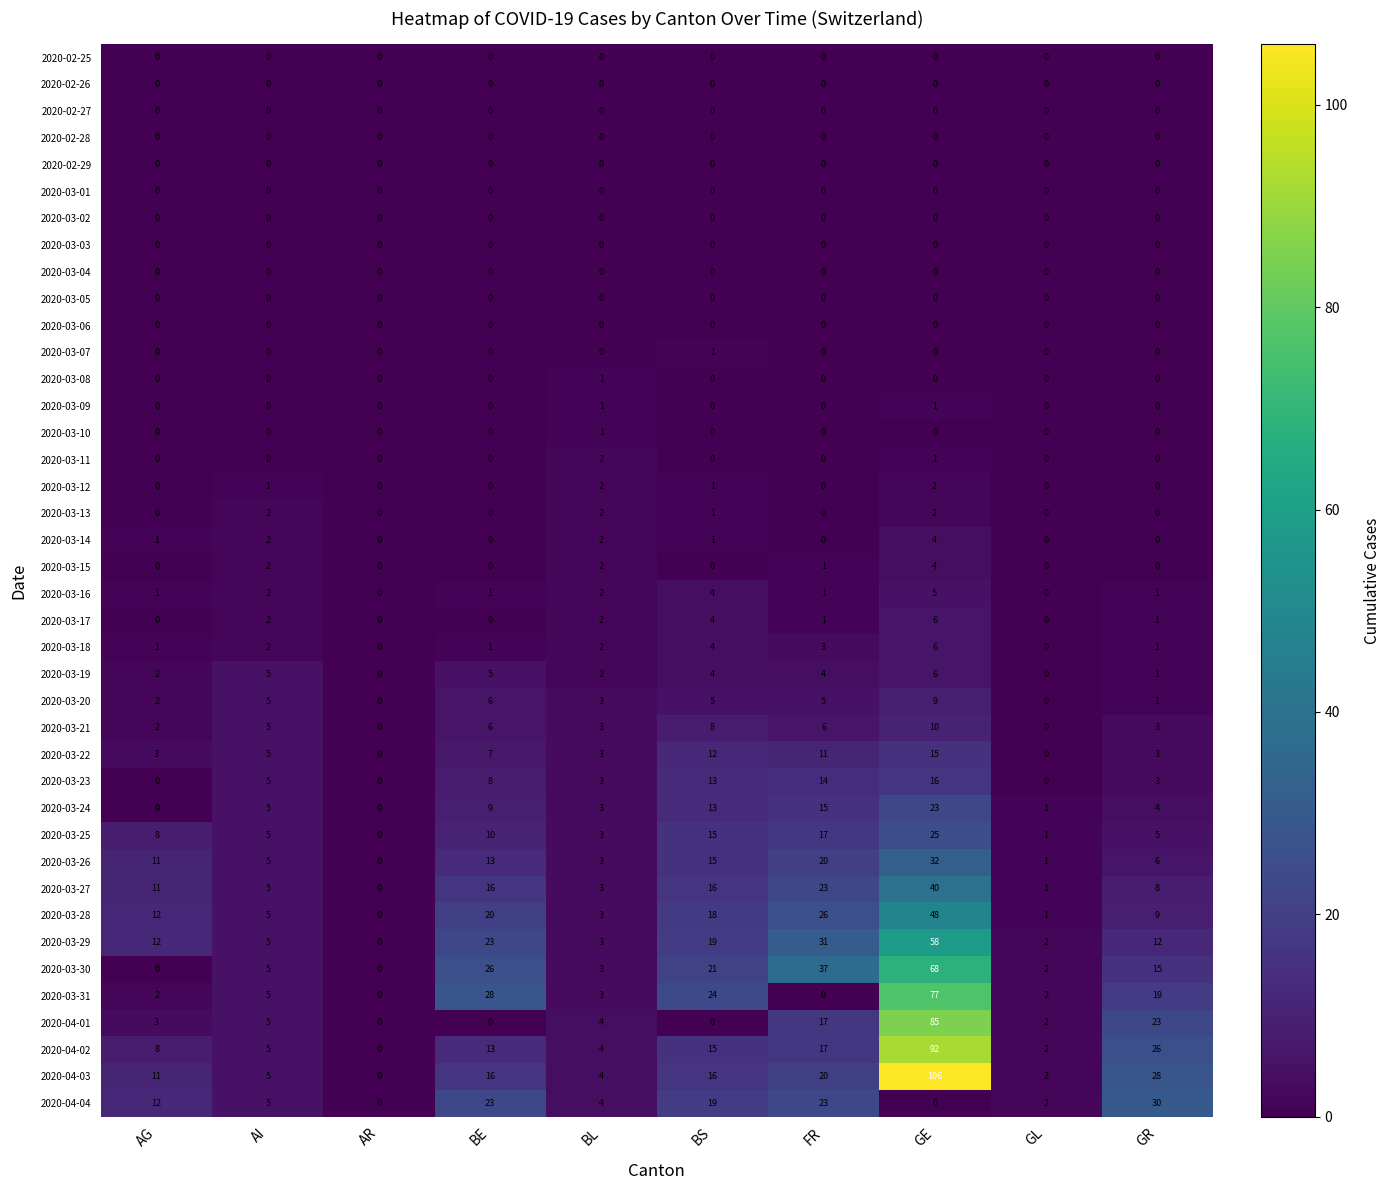

How many 2020-03-08 values are between 0 and 1?

10